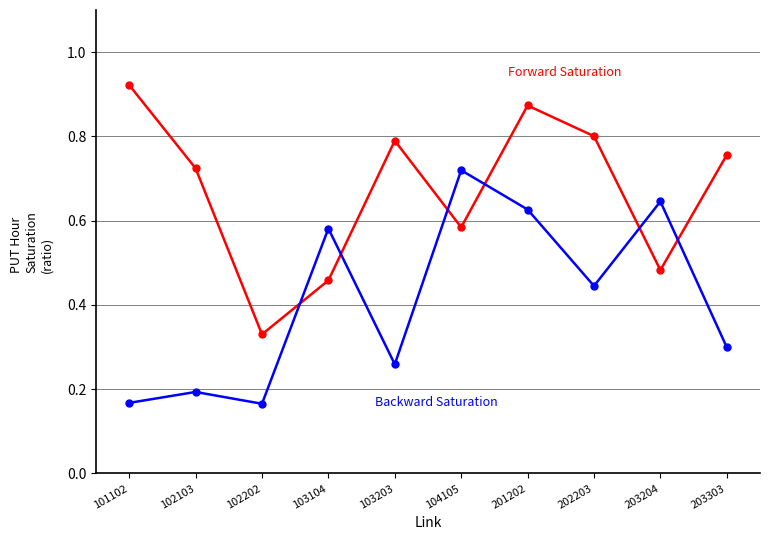

At which category is the sum across all series the highest?

201202